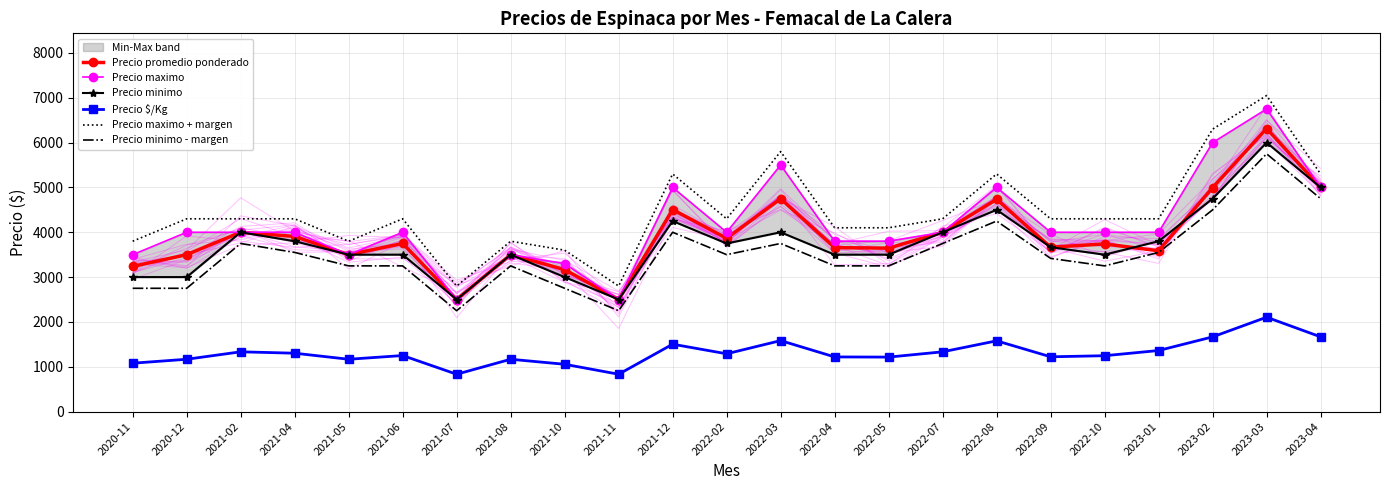

What is the value of the Precio minimo - margen point at the 1st from the left?

2750